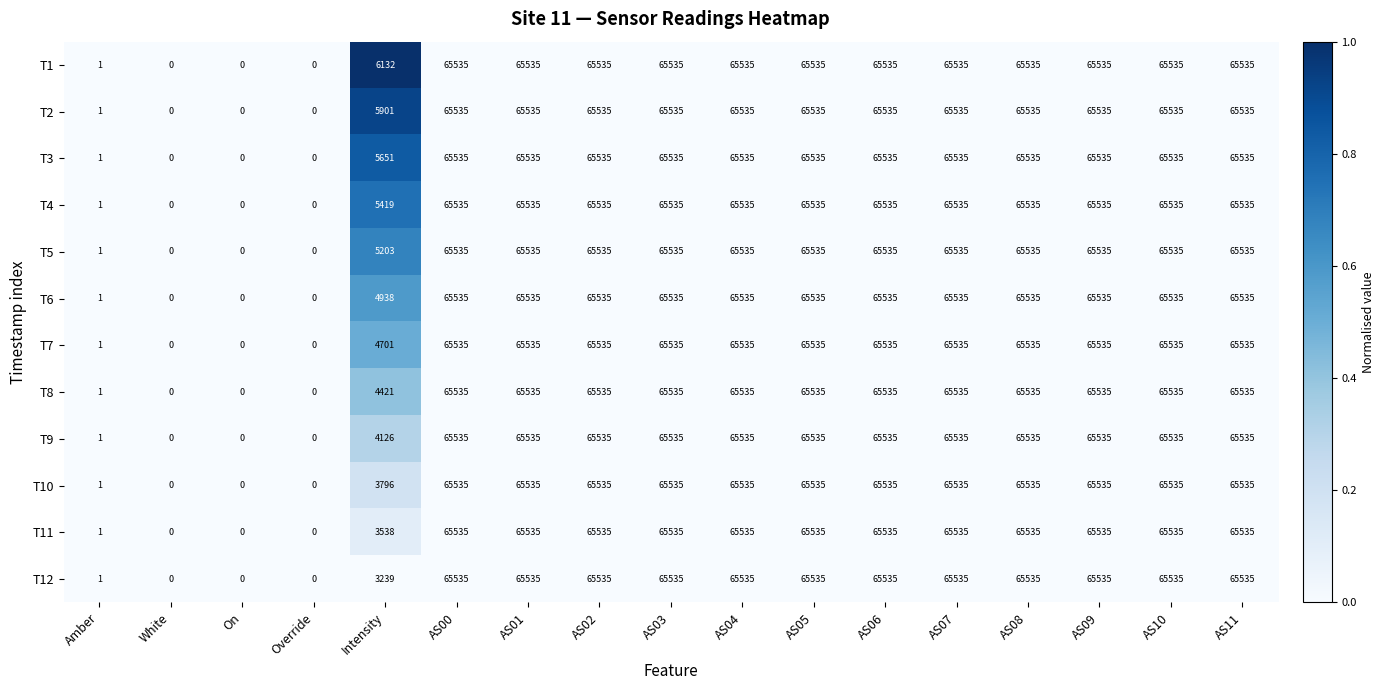

How many series are shown in this chart?

12